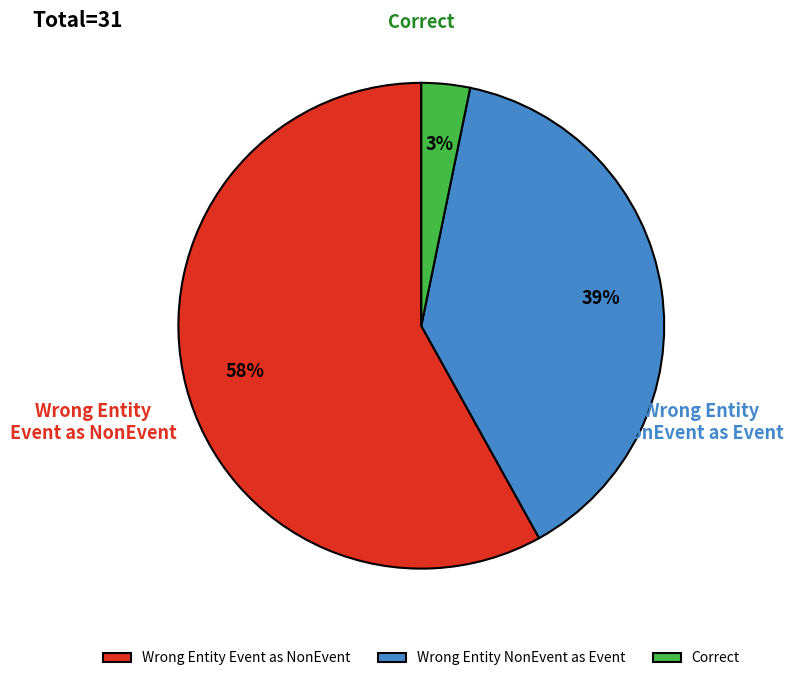

How many slices are in this pie chart?

3